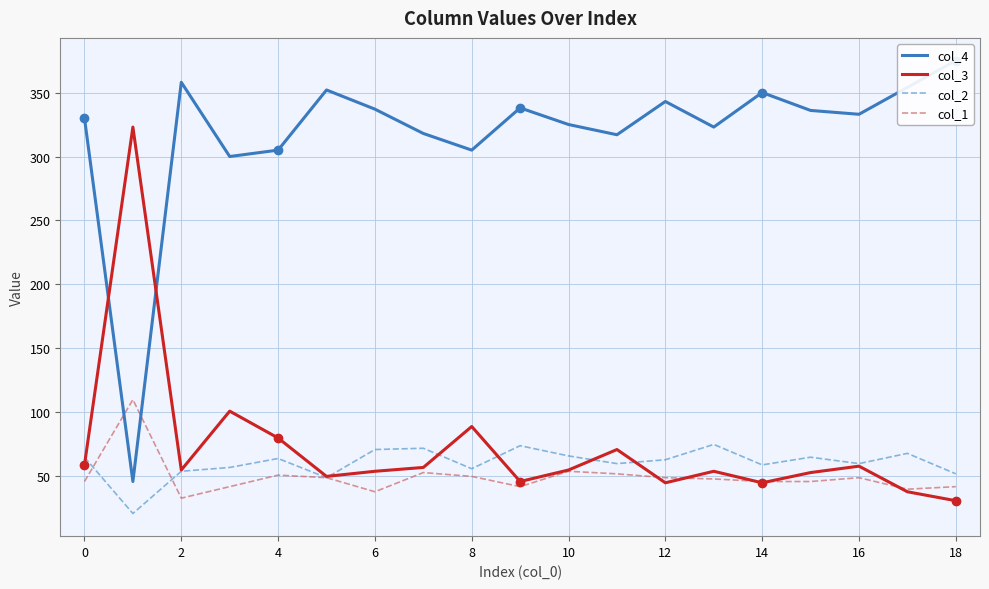

What is the spread (max minus min) of values at 16?

296